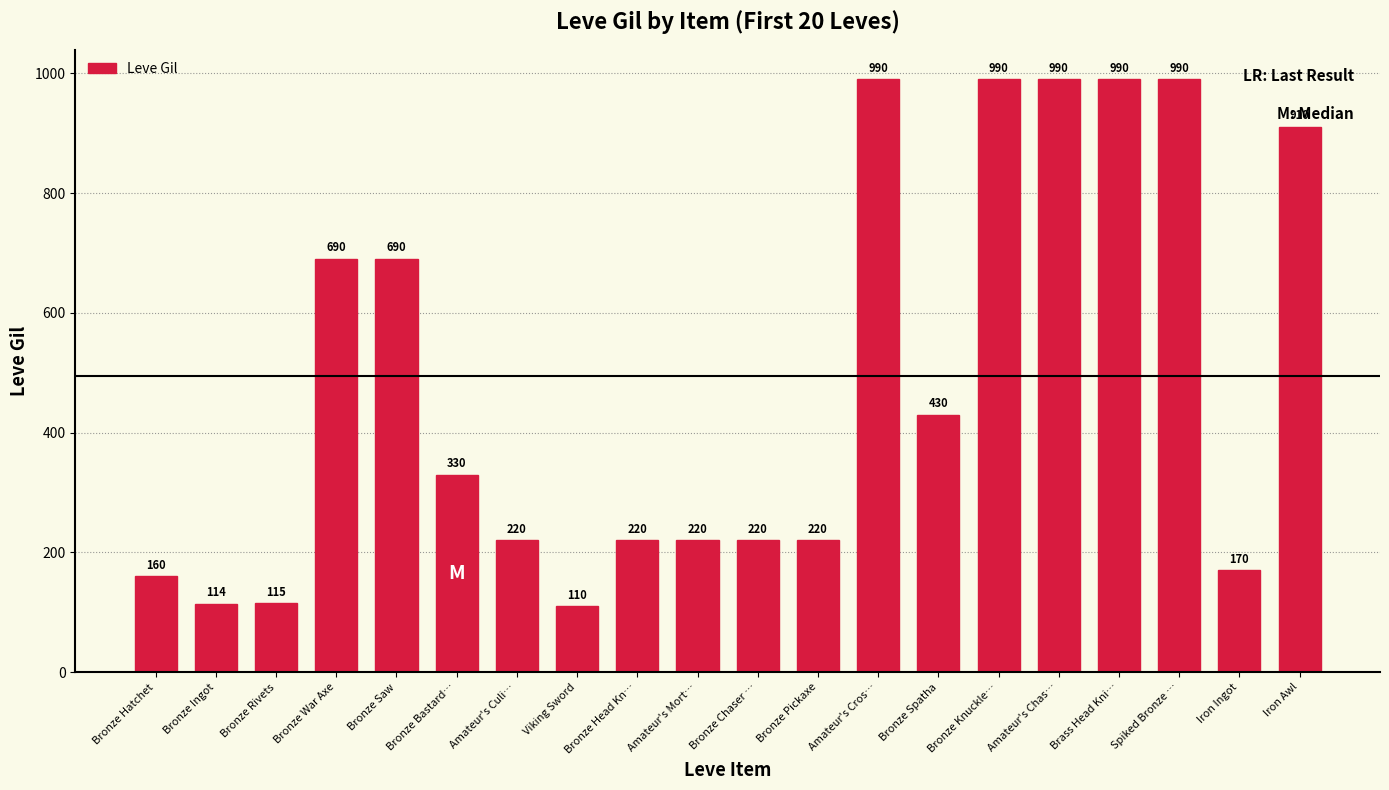

What is the greatest value displayed?

990